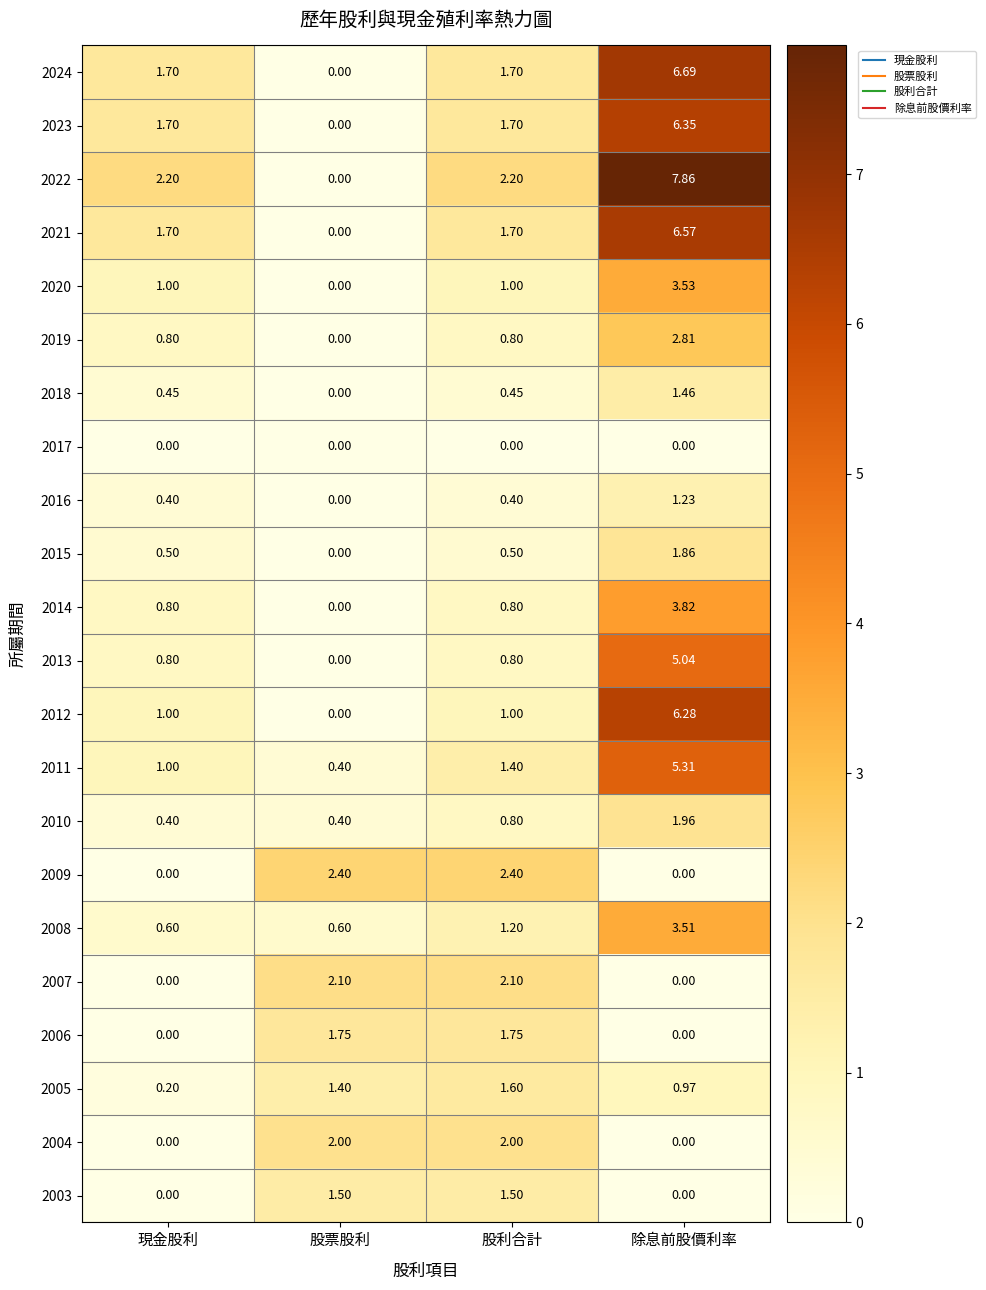

Count the number of data series in this chart.

22